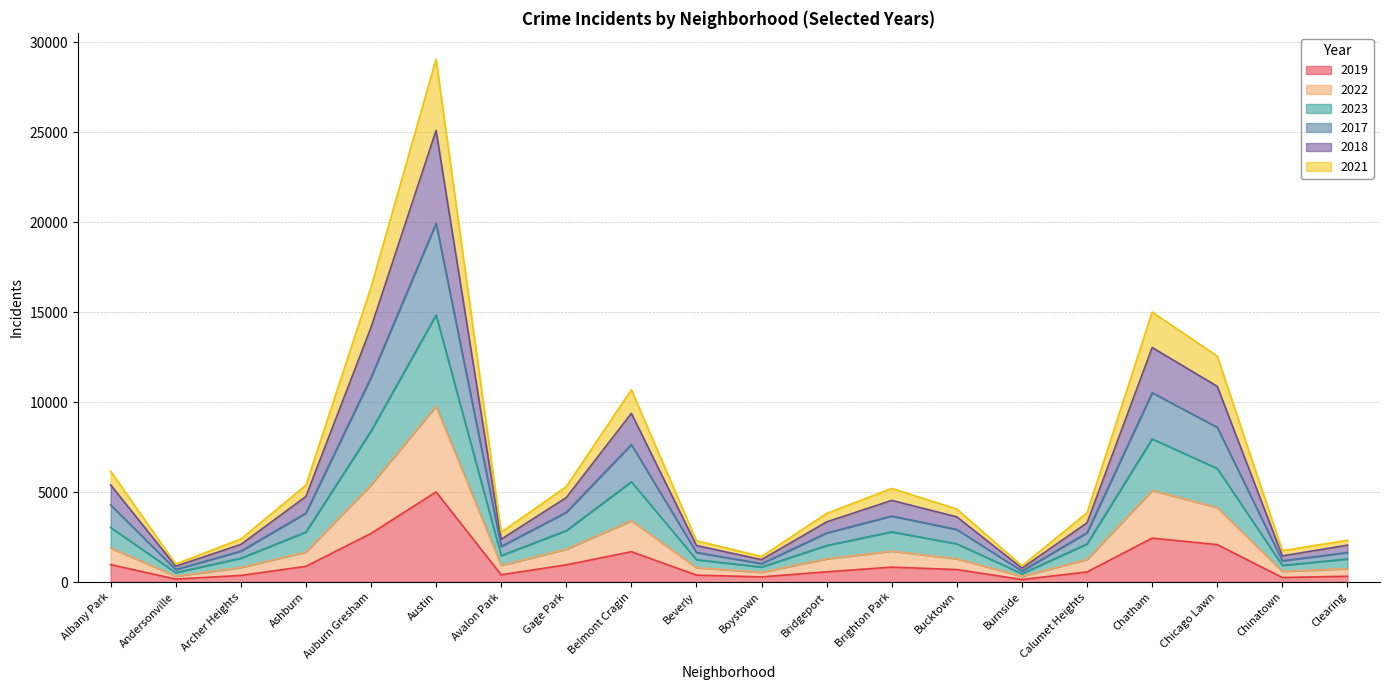

At which category is the sum across all series the highest?

Austin